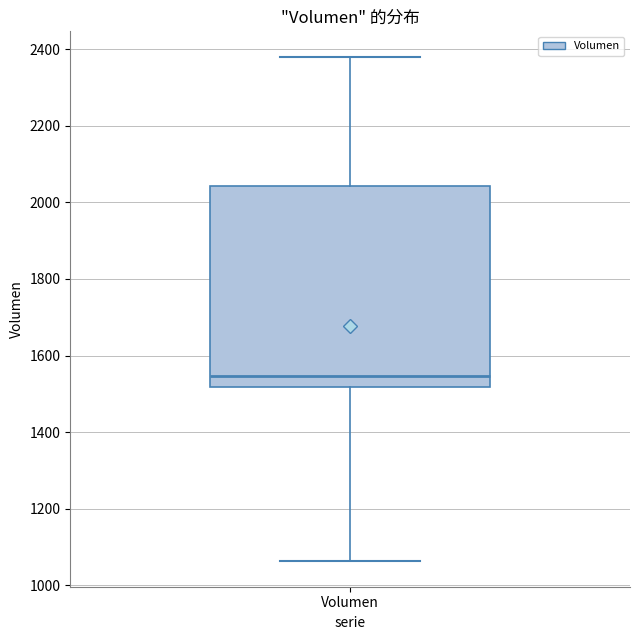

Where does the upper whisker of the box for Volumen end on the y-axis? The values are not printed on the chart, so give them approximately, as read against the axis.

2380